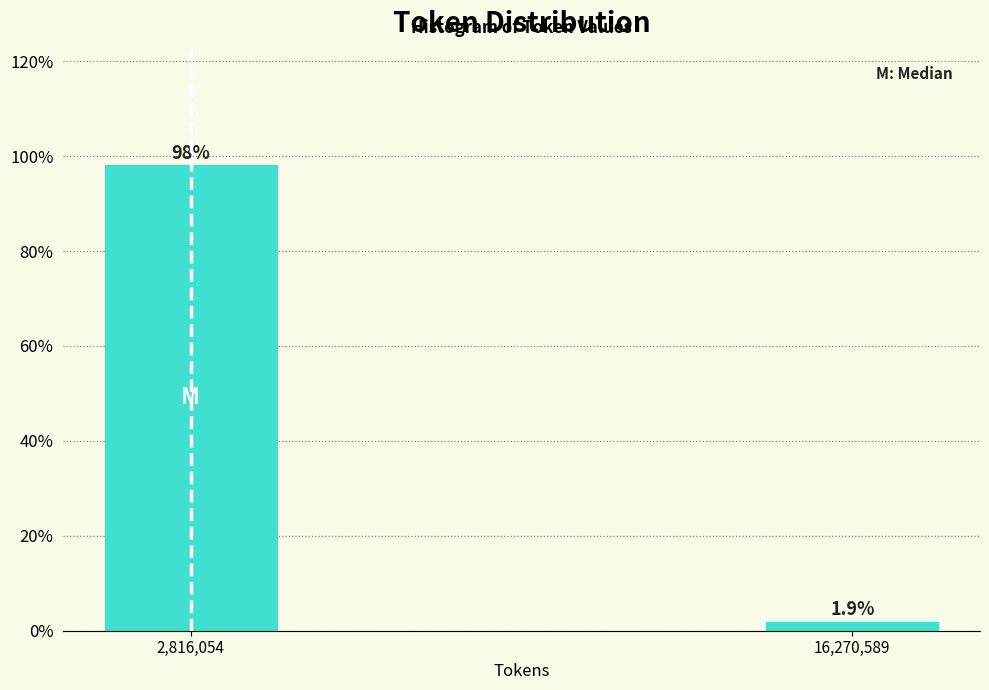

Reading left to right, list all the values displayed in this chart.

2,816,054=98.1	16,270,589=1.9